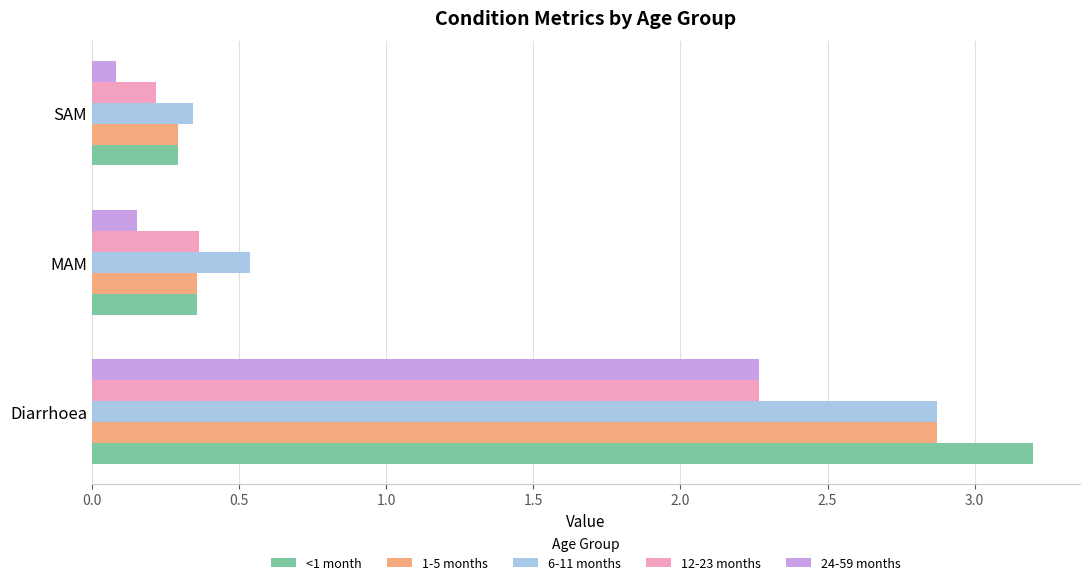

What is the sum of all 1-5 months values?

3.5